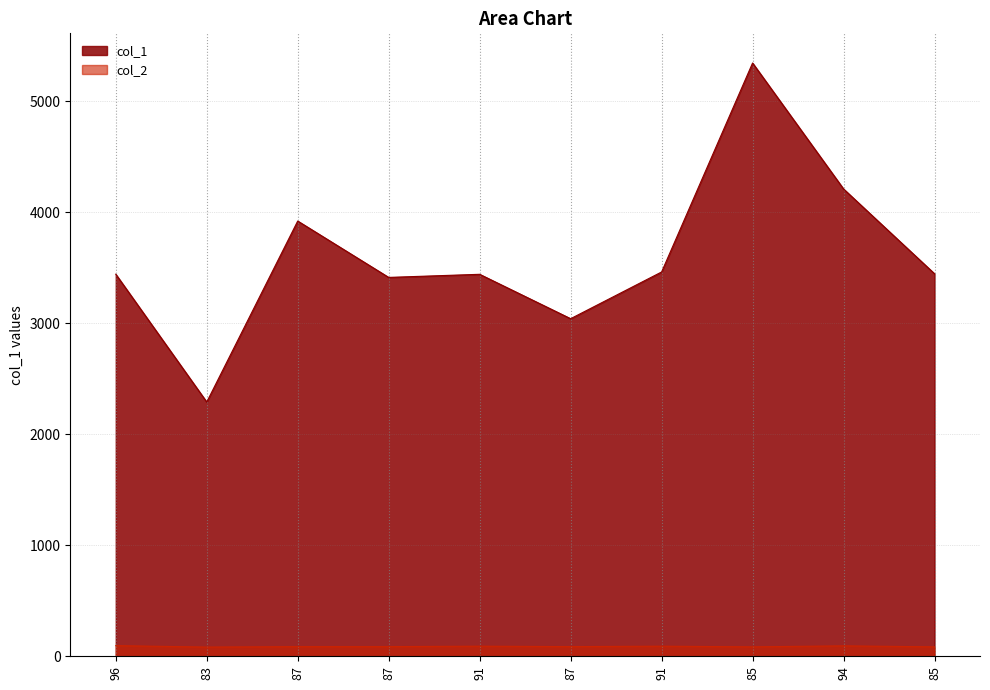

What value does the col_1 series have at 91, to the nearest 10?

3440